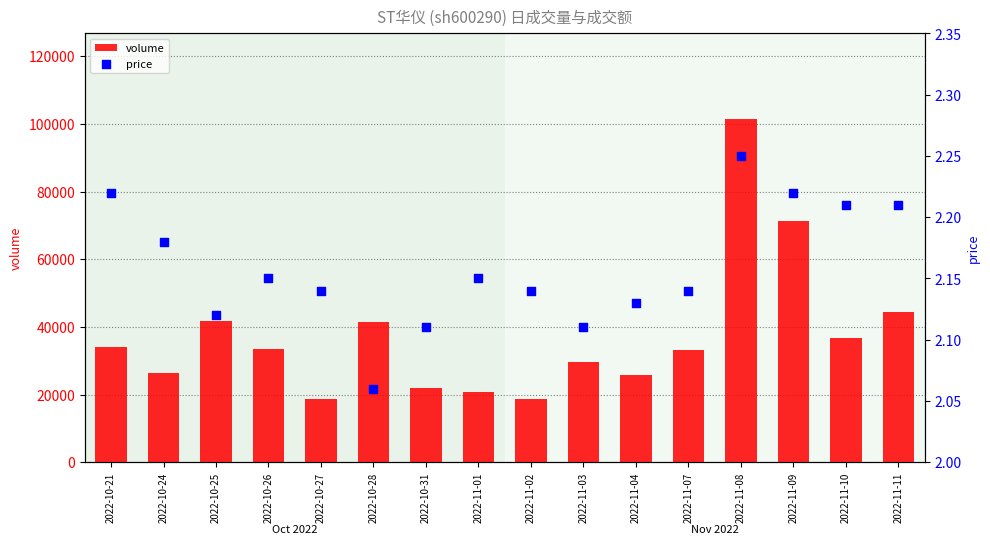

Which series reaches the minimum Y coordinate?

price